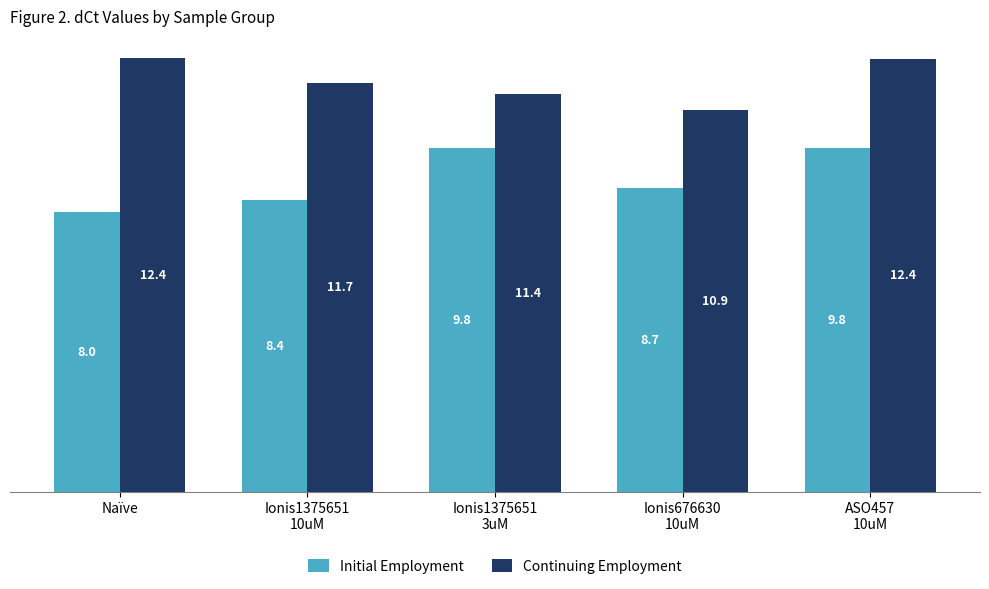

Which series changed the most between Naïve and Ionis1375651
10uM?

Continuing Employment